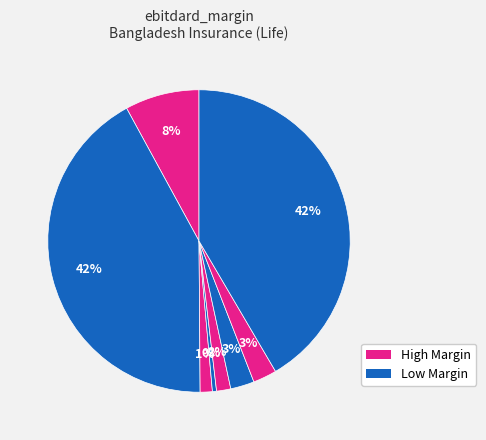

How many slices are in this pie chart?

8